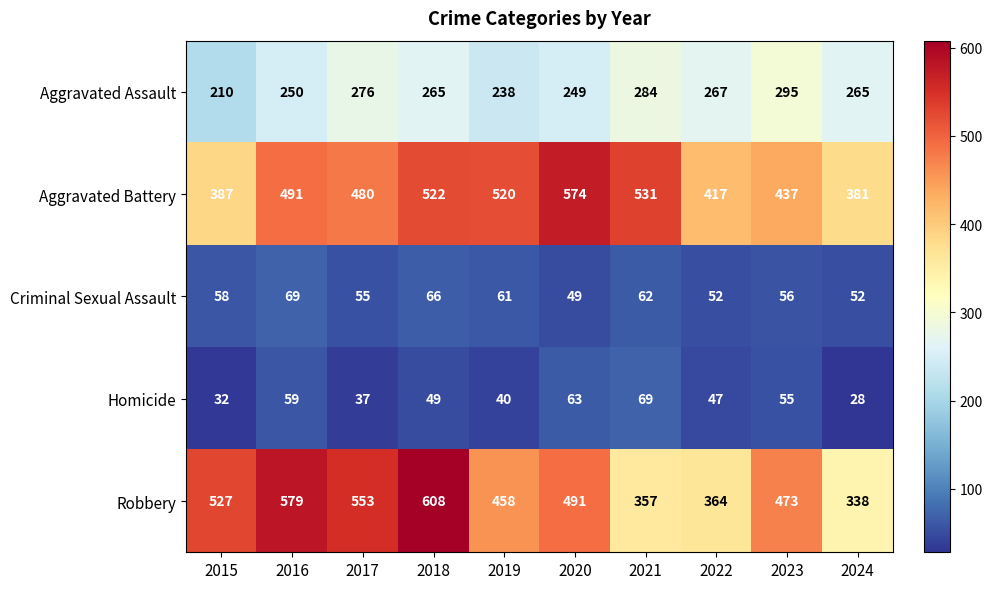

What is the difference between the second highest and minimum values in the Aggravated Assault series?

74